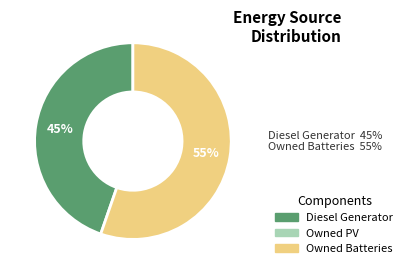

To the nearest percent, what is the average slice percentage?

50%